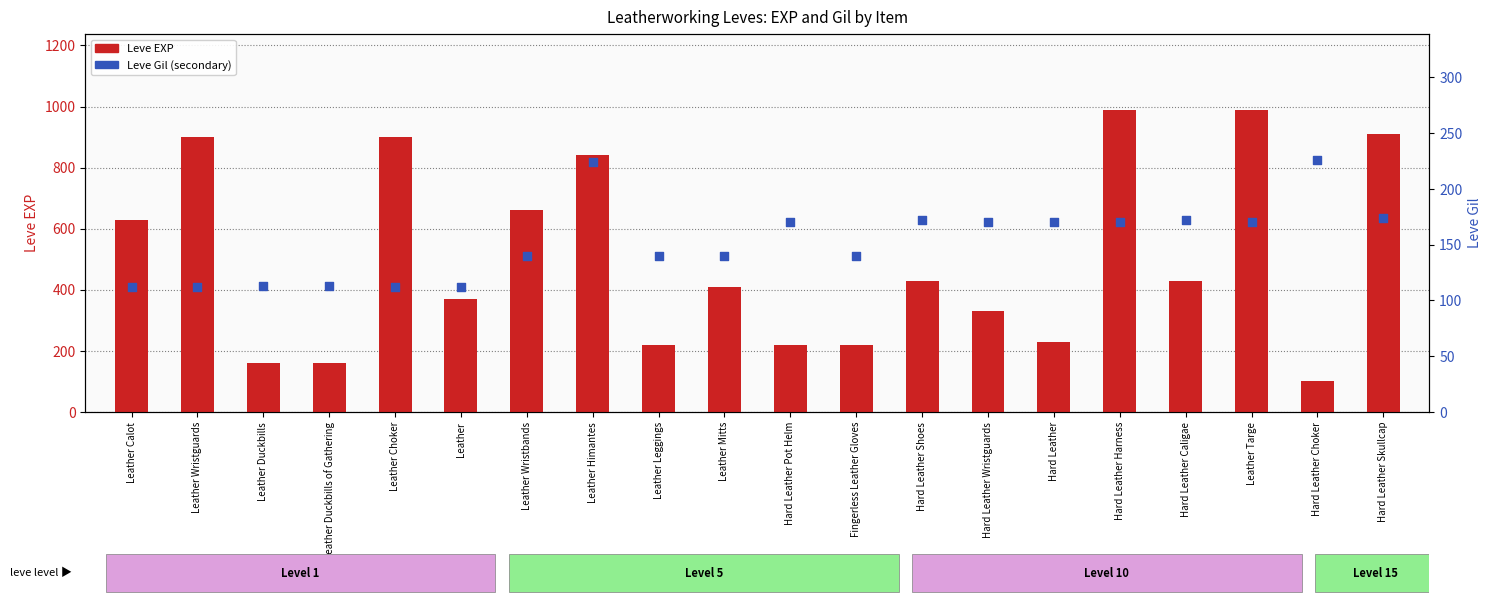

What are all the series names shown in the legend?

Leve EXP, Leve Gil